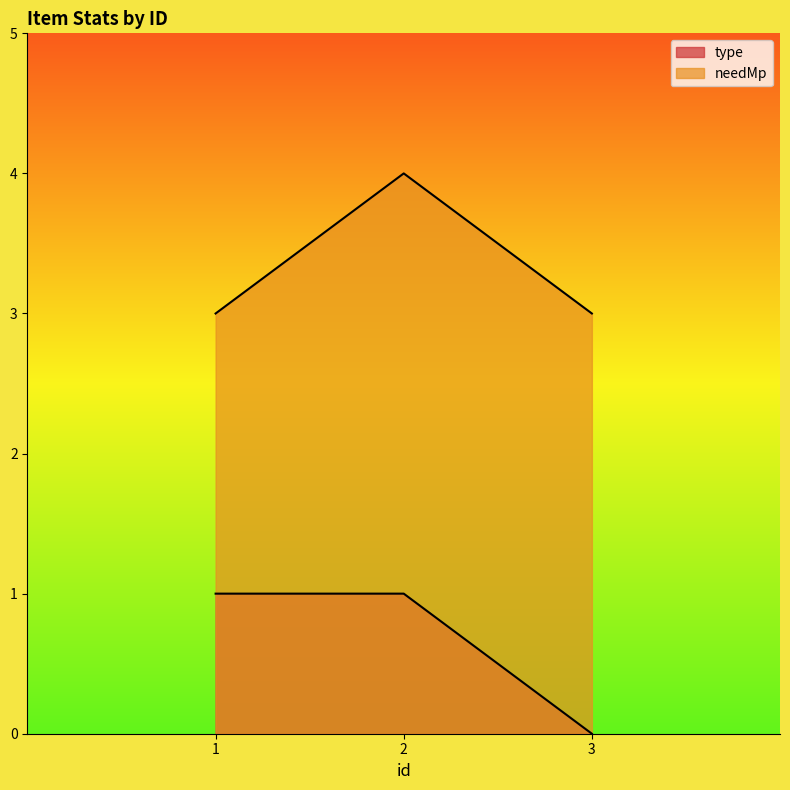

What is the lowest value of the needMp series?

3